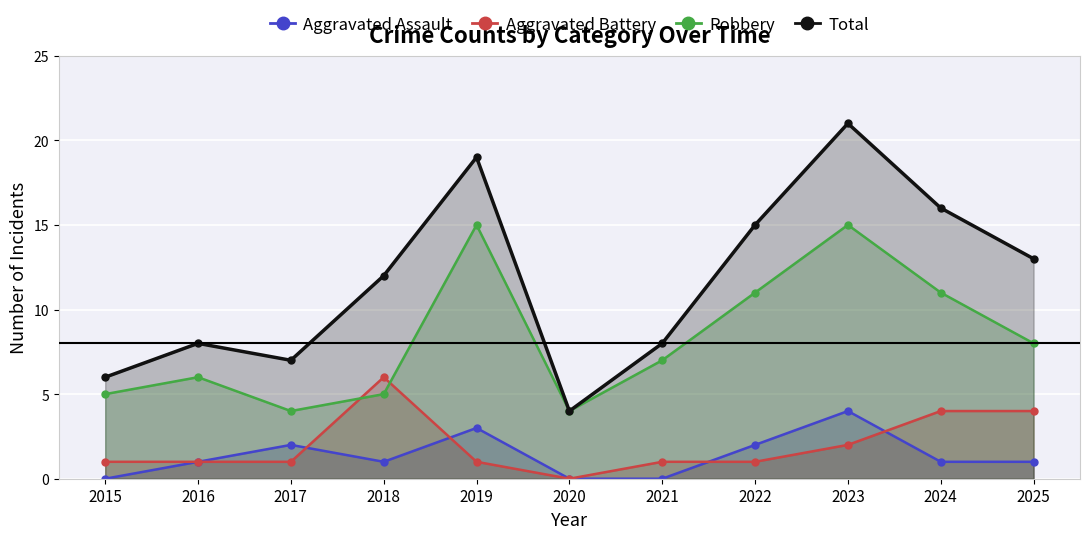

Rank the series at 2016 from highest to lowest value.

Total, Robbery, Aggravated Assault, Aggravated Battery